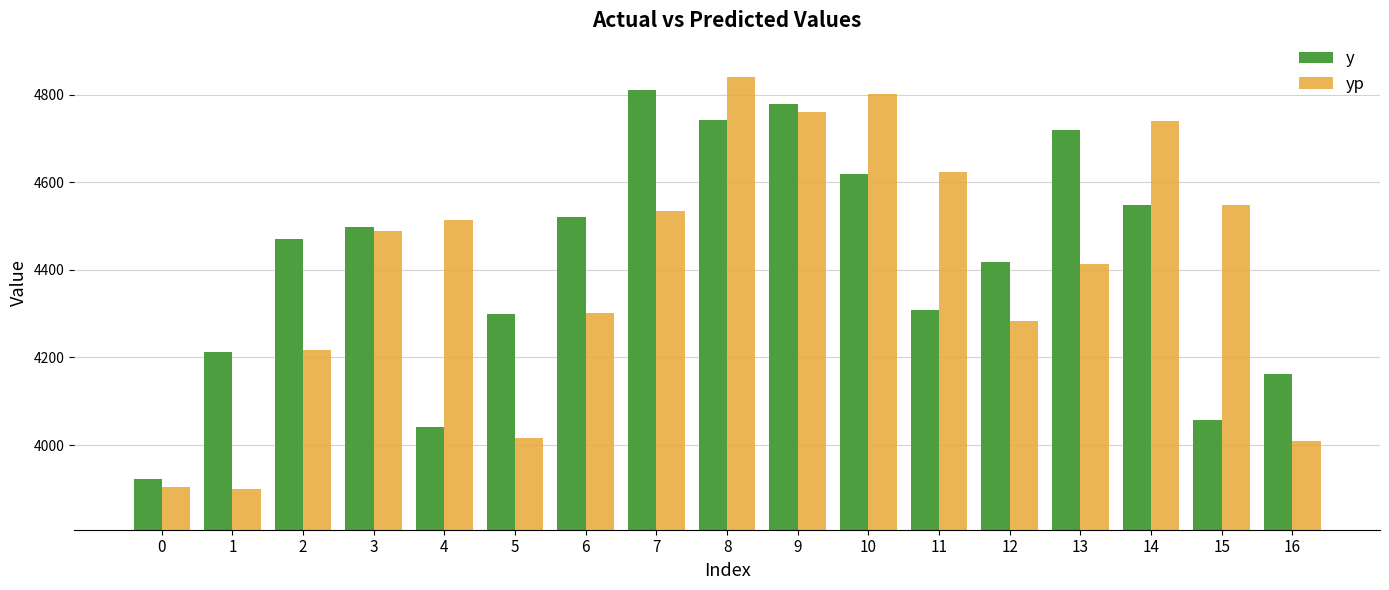

What is the average value of the yp series?

4405.9